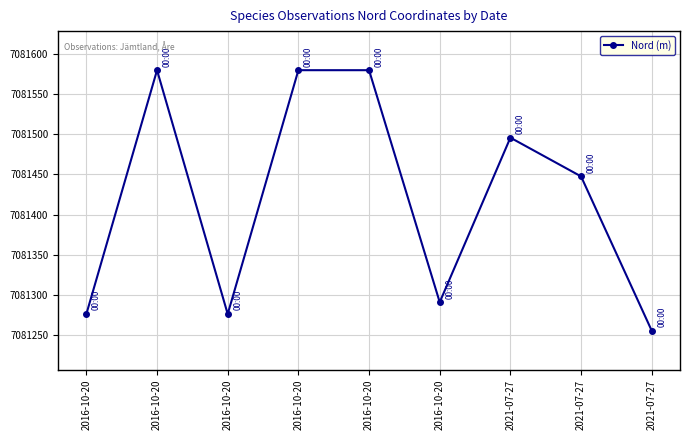

True or false: the data shows 12296517.3 at 2016-10-20.

False